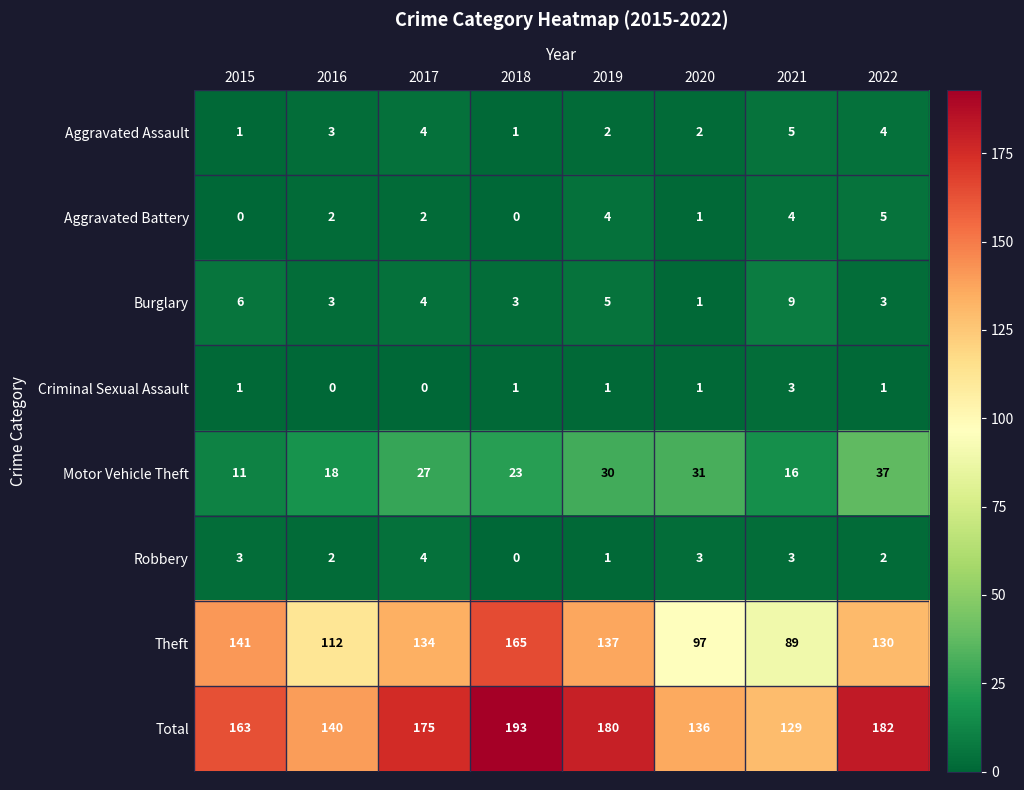

Is it true that Aggravated Battery equals 0 at 2015?

True